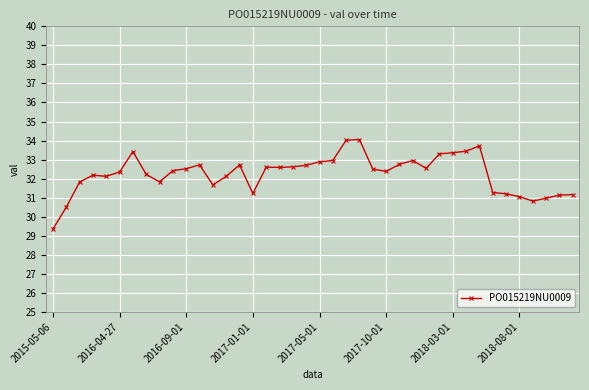

What is the sum of all values?

1290.1